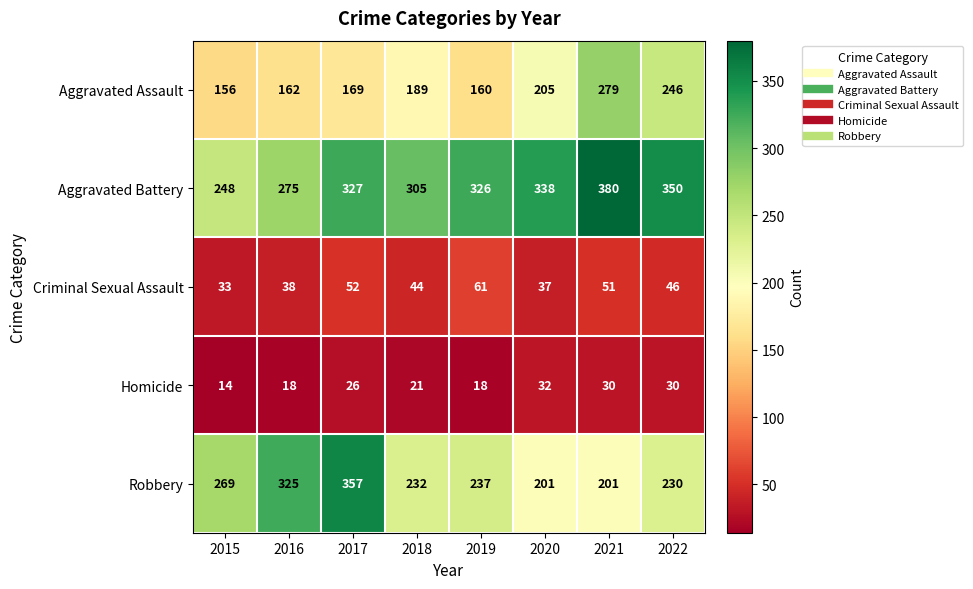

Which series has the largest total across all categories?

Aggravated Battery